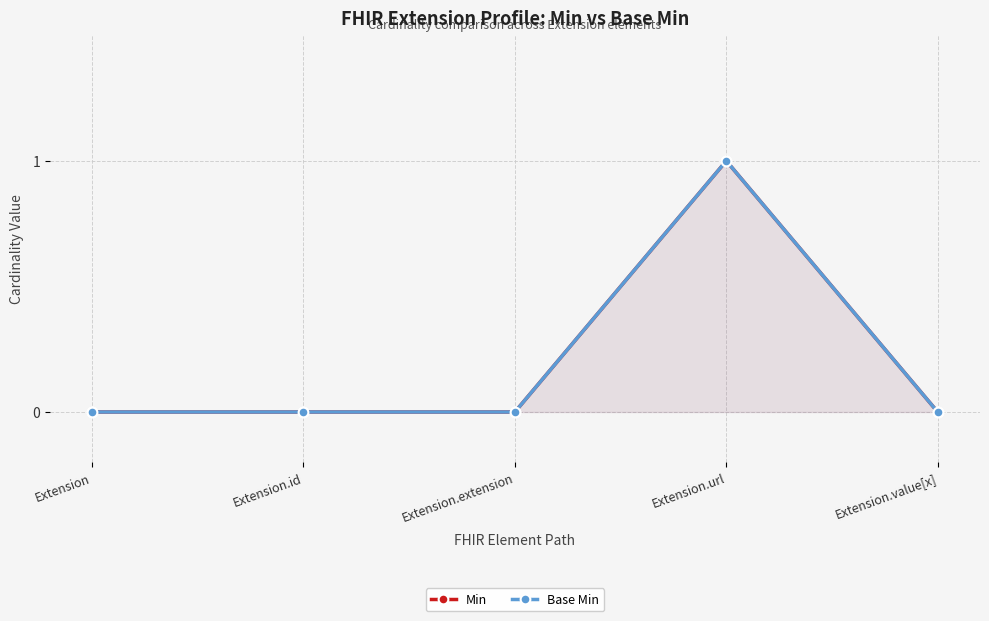

True or false: Min and Base Min intersect in this chart.

False